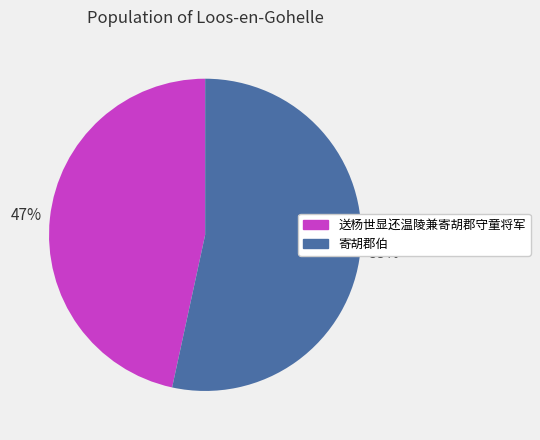

Rank the categories by value from highest to lowest.

寄胡郡伯, 送杨世显还温陵兼寄胡郡守童将军